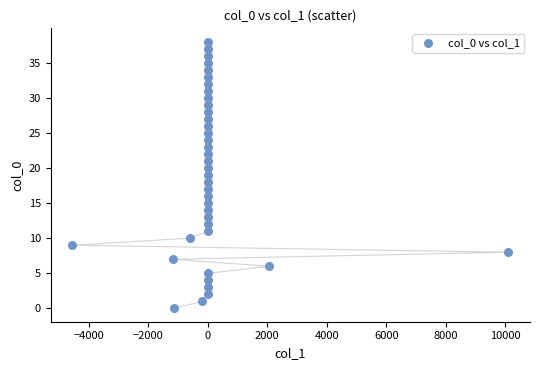

What is the range of Y values (max minus min)?

38